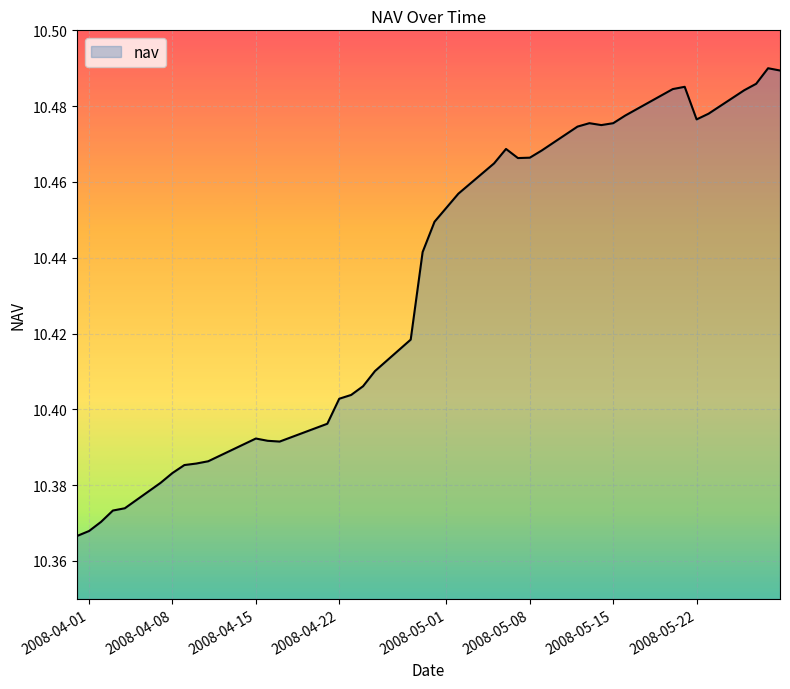

How many lines are shown in the chart?

1